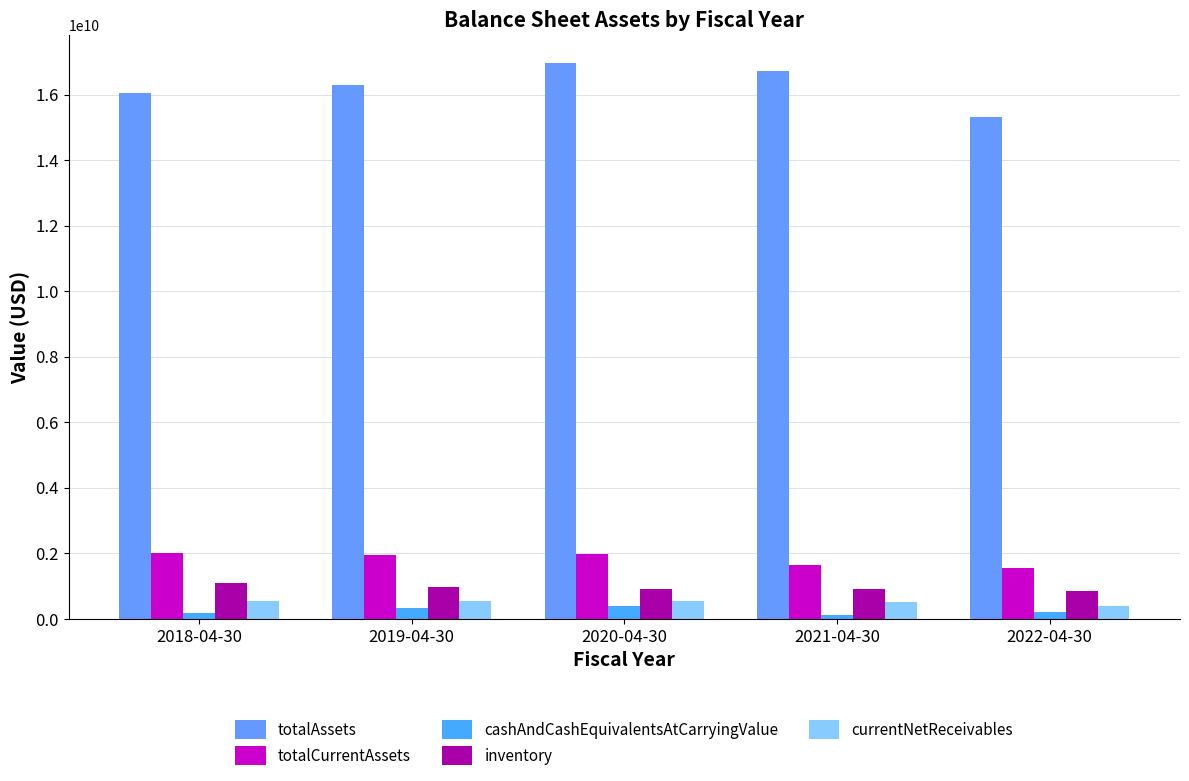

How many data points does each series have?

5